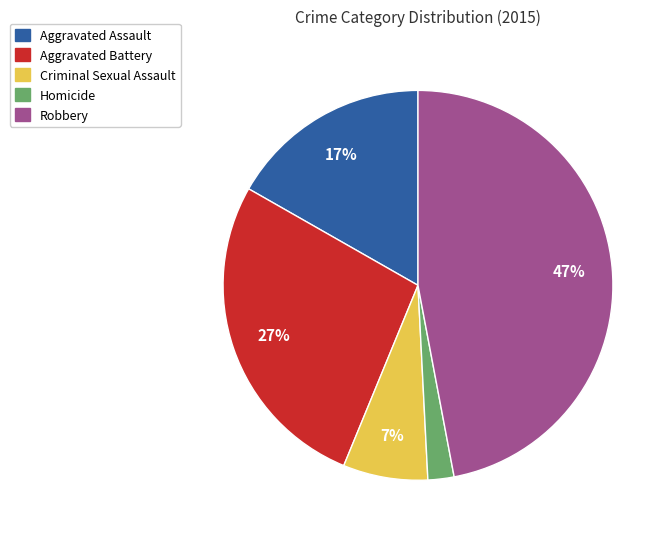

Is Aggravated Assault the majority of the pie?

No